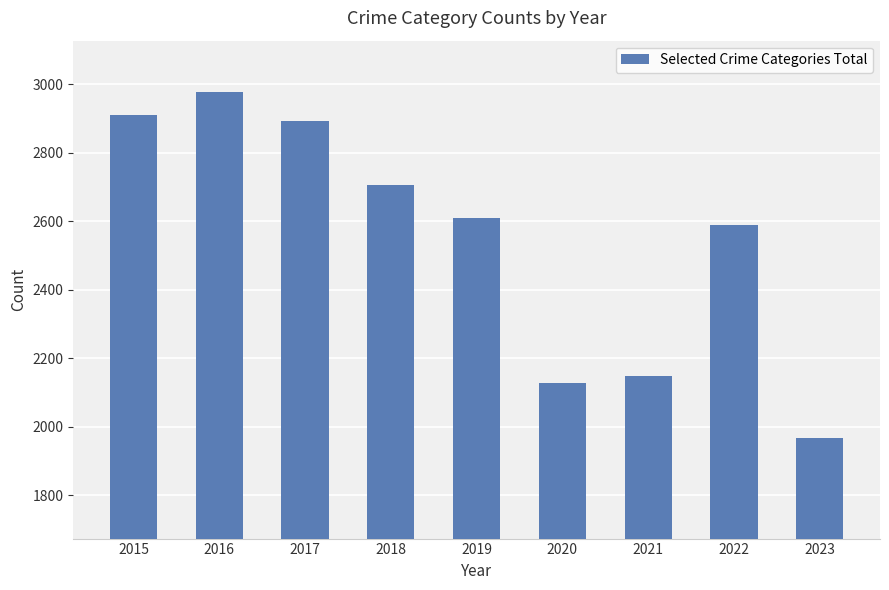

What is the ratio of the value at 2018 to the value at 2022?

1.0